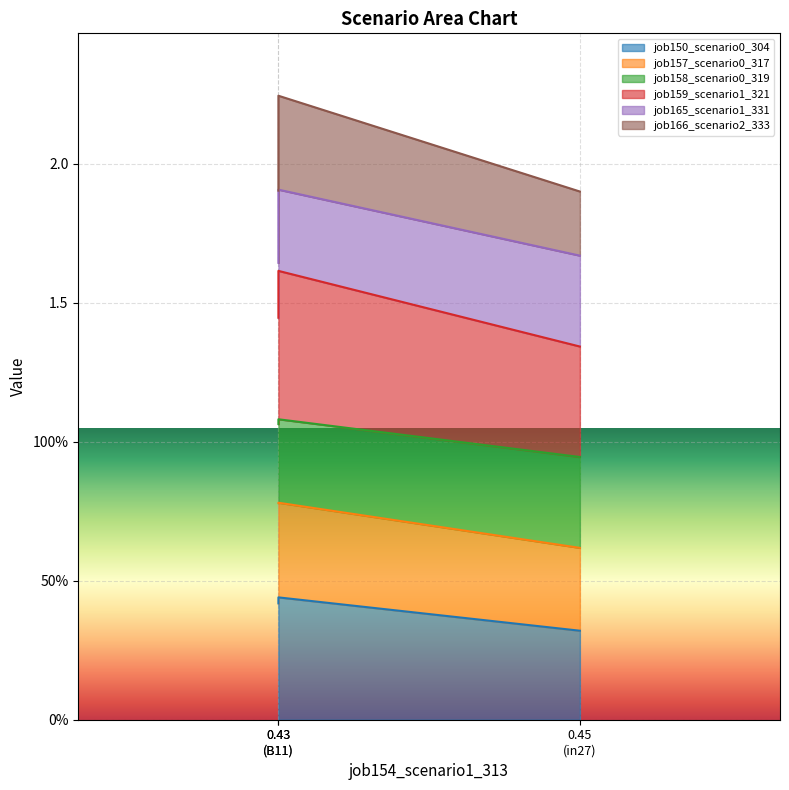

Does the chart display data point markers on the line(s)?

No